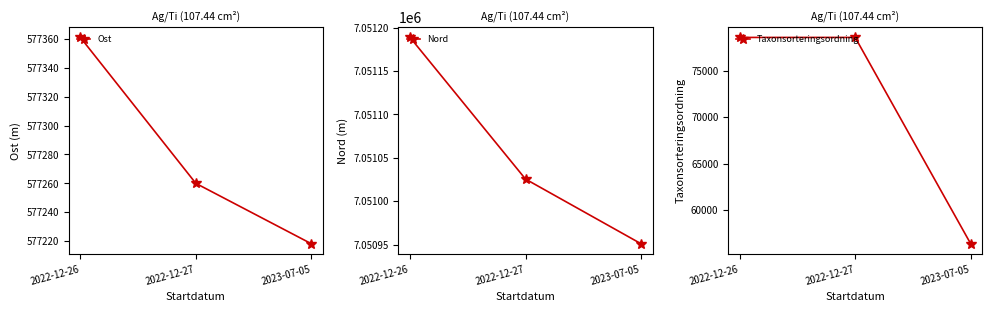

Does the chart have visible grid lines?

No